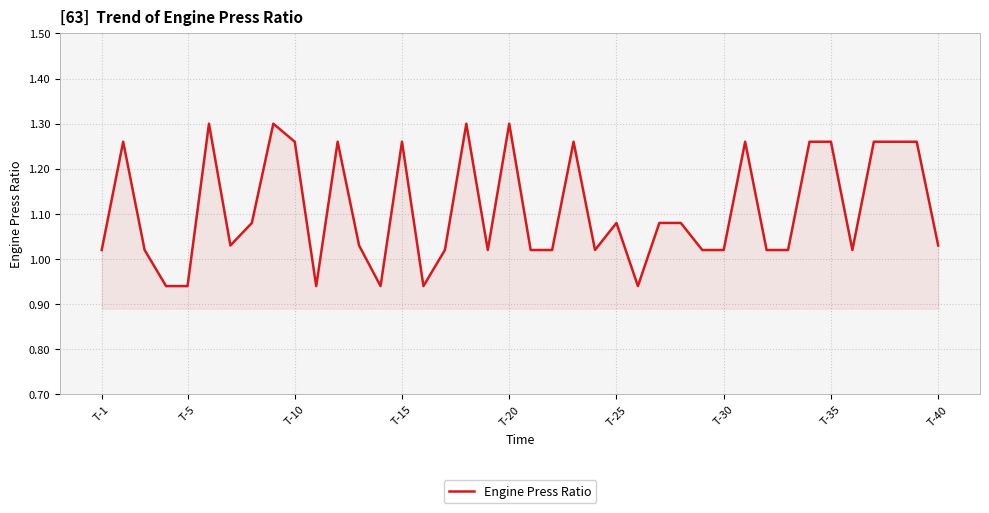

What is the difference between the maximum and minimum values?

0.4